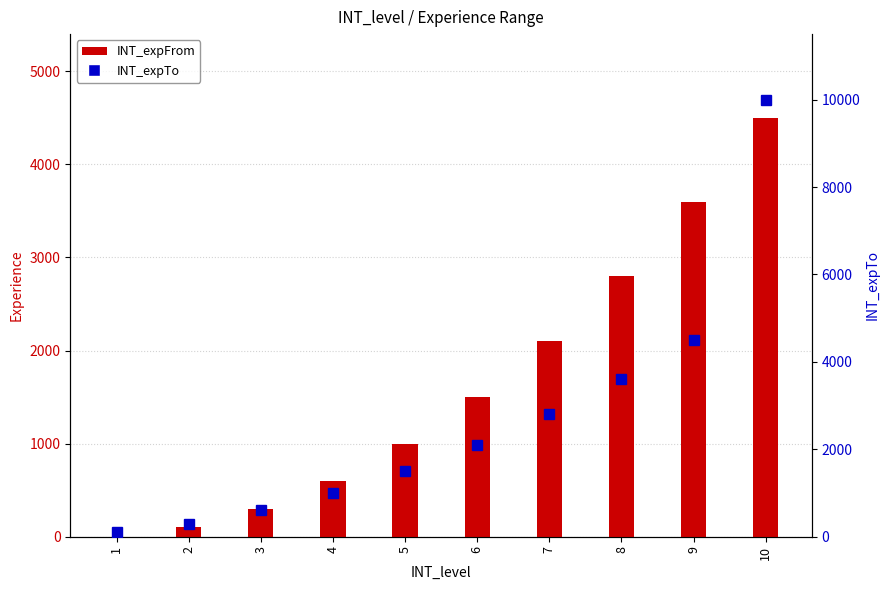

List the labels in order of INT_expTo value, largest first.

10, 9, 8, 7, 6, 5, 4, 3, 2, 1